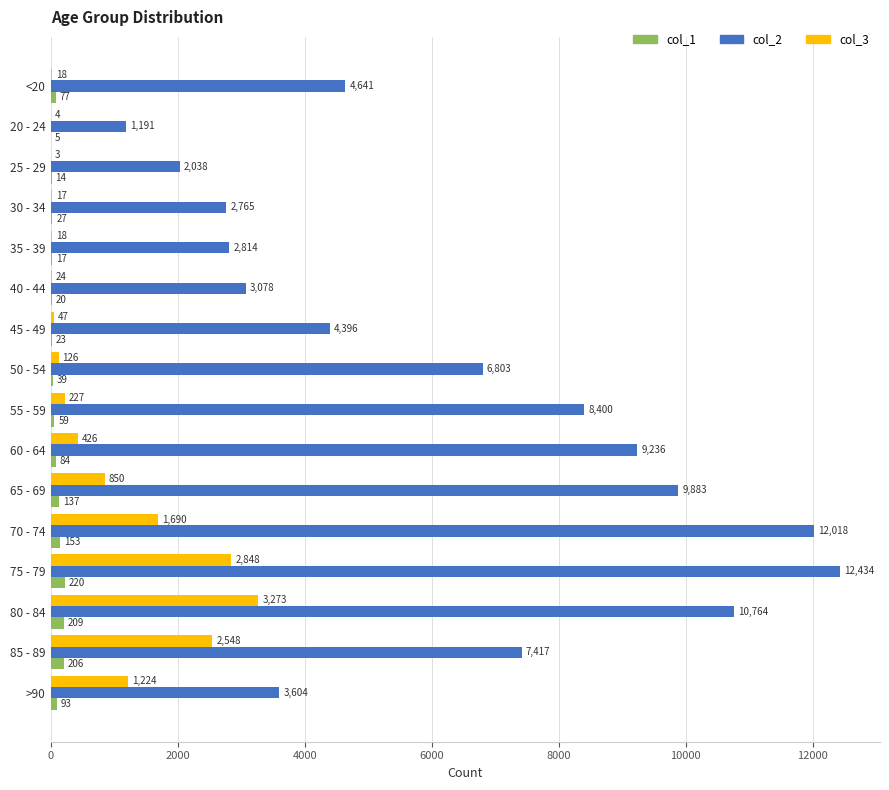

Which label corresponds to the largest value in the chart?

75 - 79